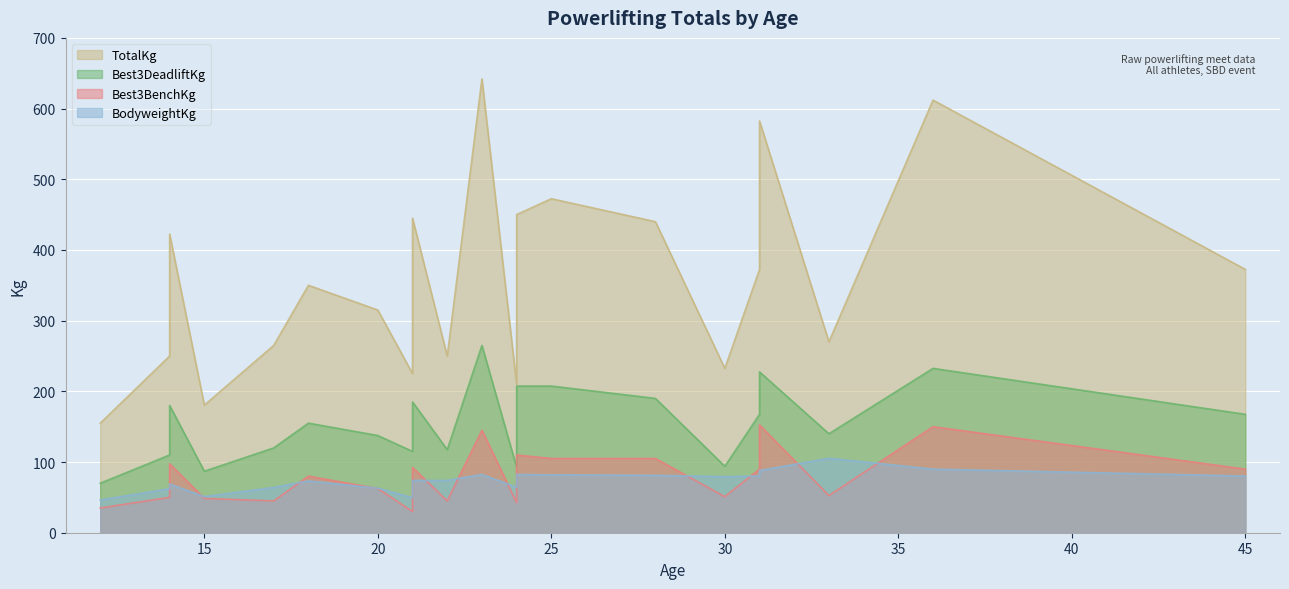

At which label does TotalKg reach its minimum?

12